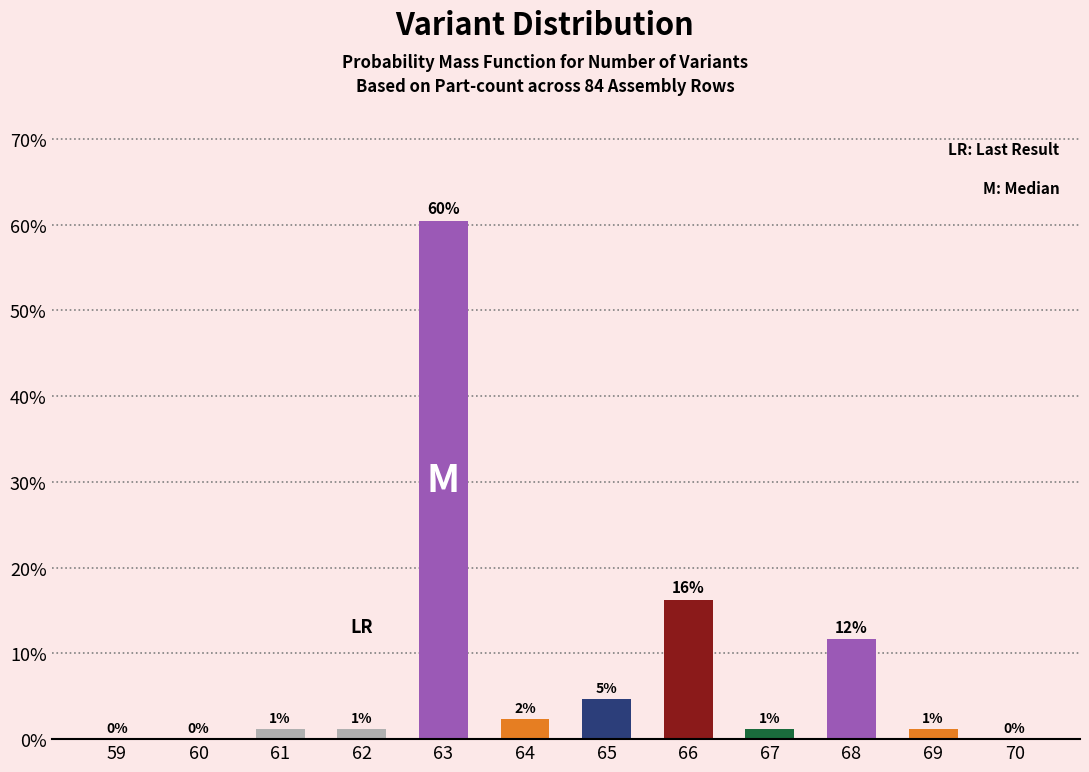

Does the chart contain stacked bars?

No